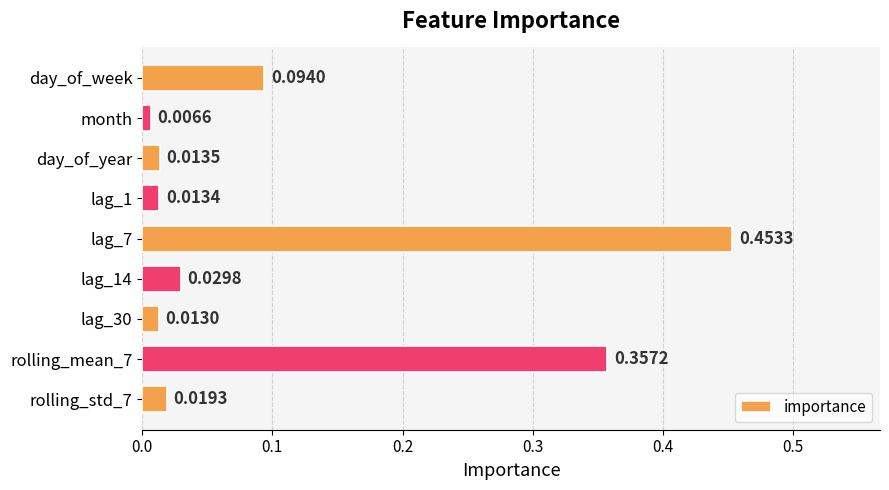

List the labels in order of value, largest first.

lag_7, rolling_mean_7, day_of_week, lag_14, rolling_std_7, day_of_year, lag_1, lag_30, month